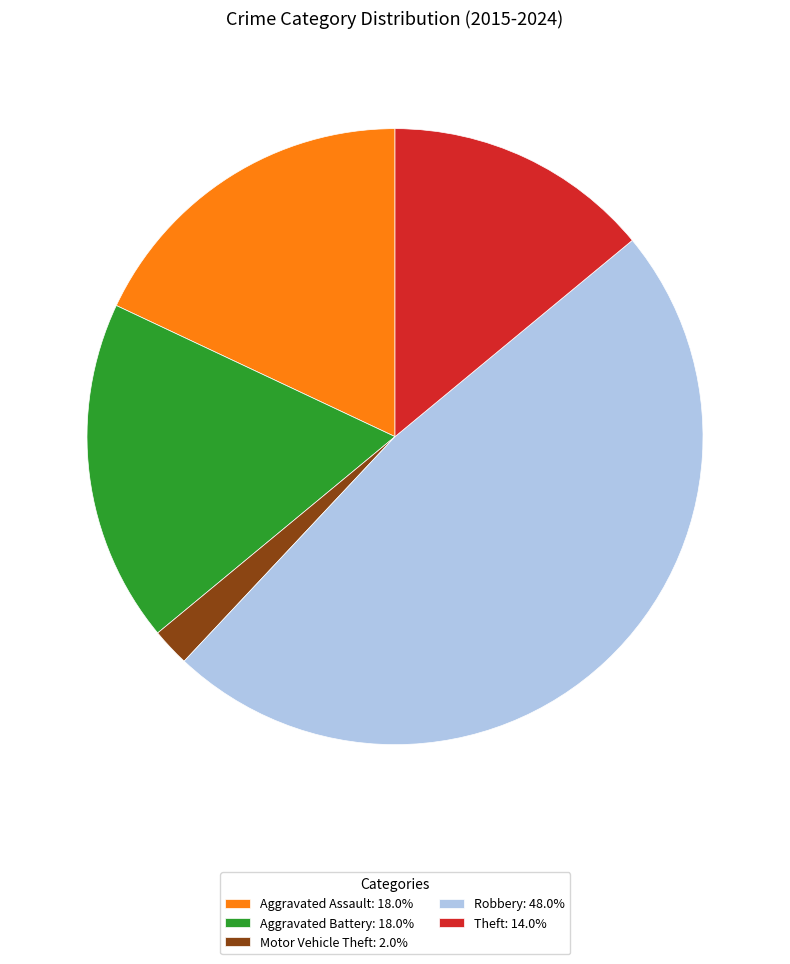

Is the sum of Aggravated Battery: 18.0% and Aggravated Assault: 18.0% greater than half?

No